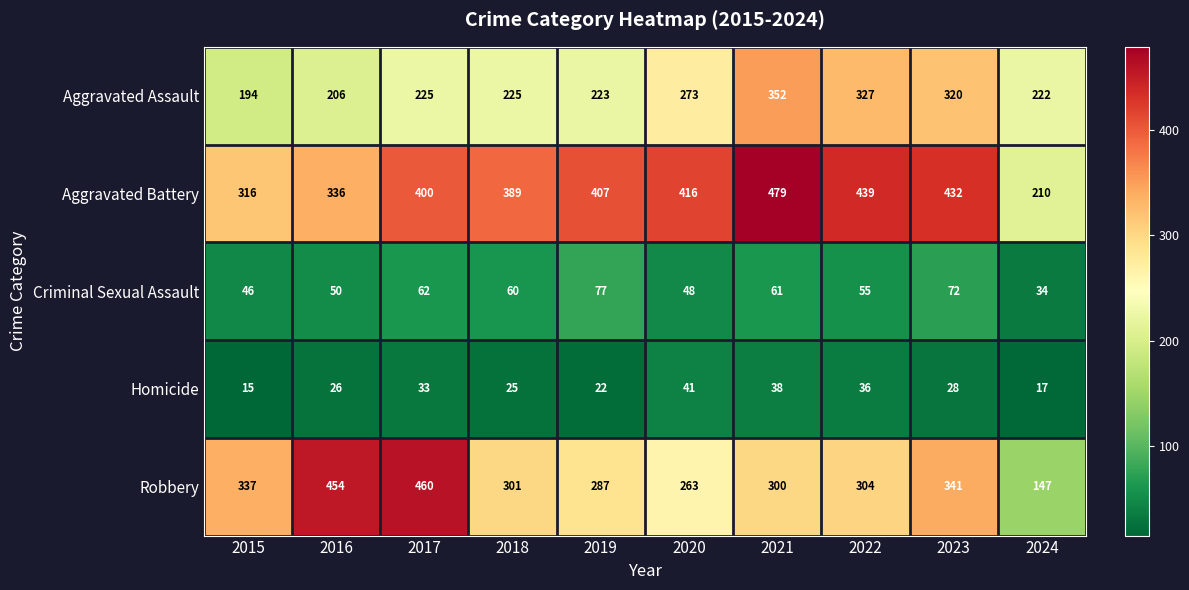

Which category has the highest value in the Homicide series?

2020